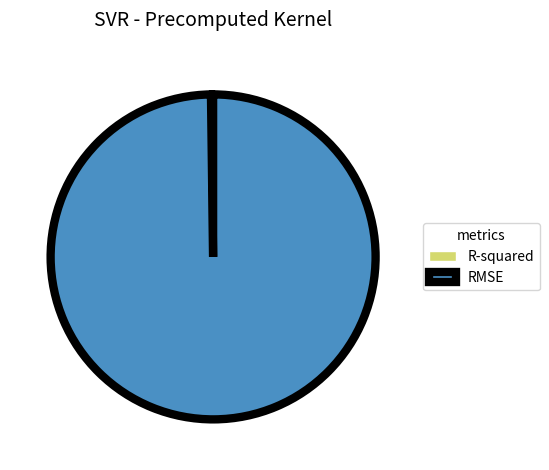

The RMSE slice represents 100% of the pie. True or false?

True